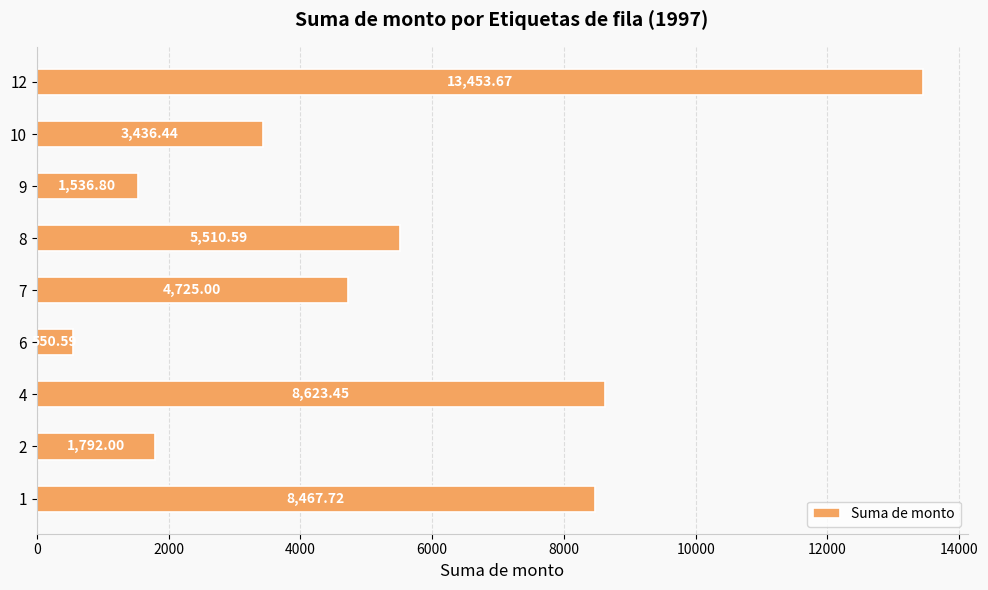

What is the change in value from 6 to 8?

+4960.0